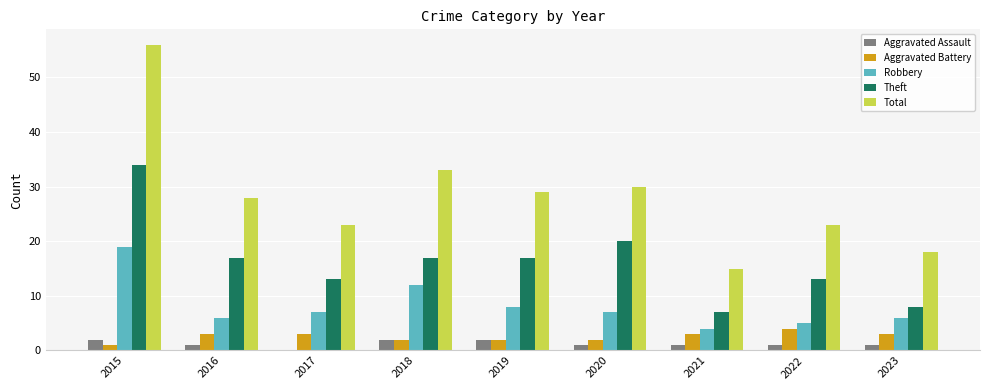

Reading right to left, transcribe all the data shown in this chart.

Aggravated Assault: 1	1	1	1	2	2	0	1	2
Aggravated Battery: 3	4	3	2	2	2	3	3	1
Robbery: 6	5	4	7	8	12	7	6	19
Theft: 8	13	7	20	17	17	13	17	34
Total: 18	23	15	30	29	33	23	28	56